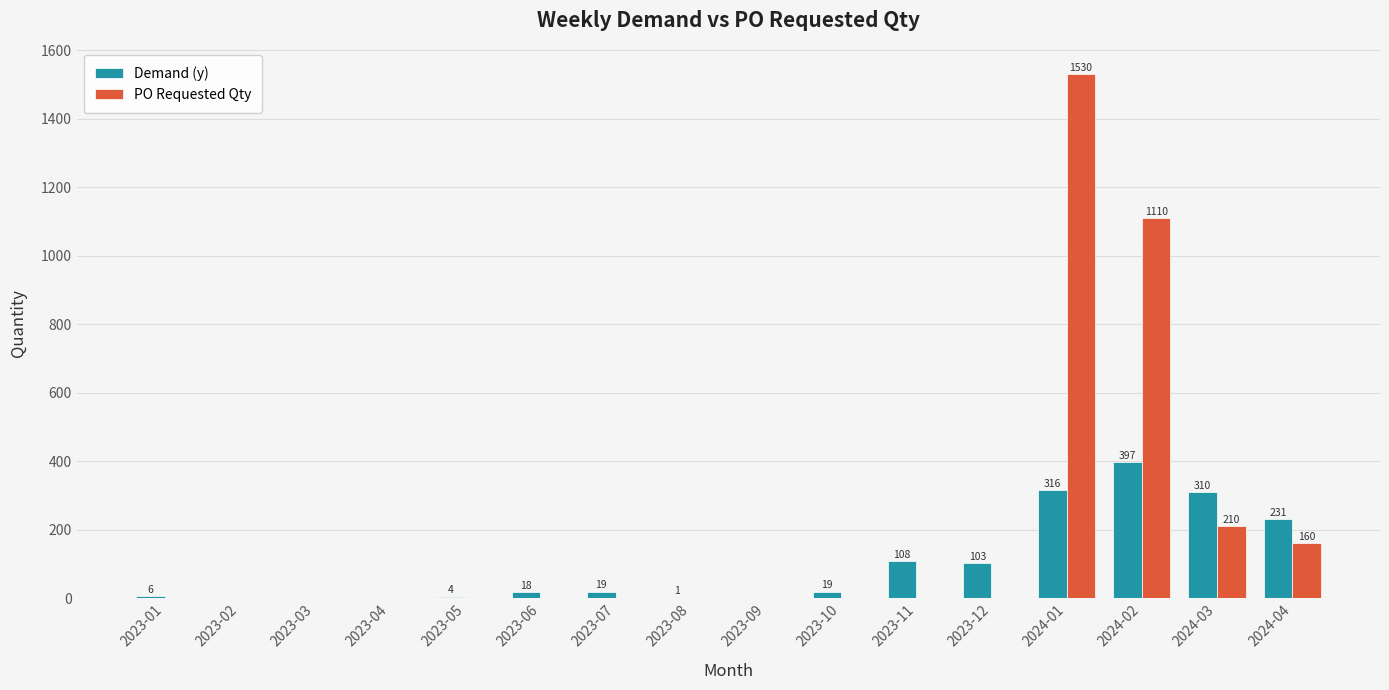

What are all the series names shown in the legend?

Demand (y), PO Requested Qty